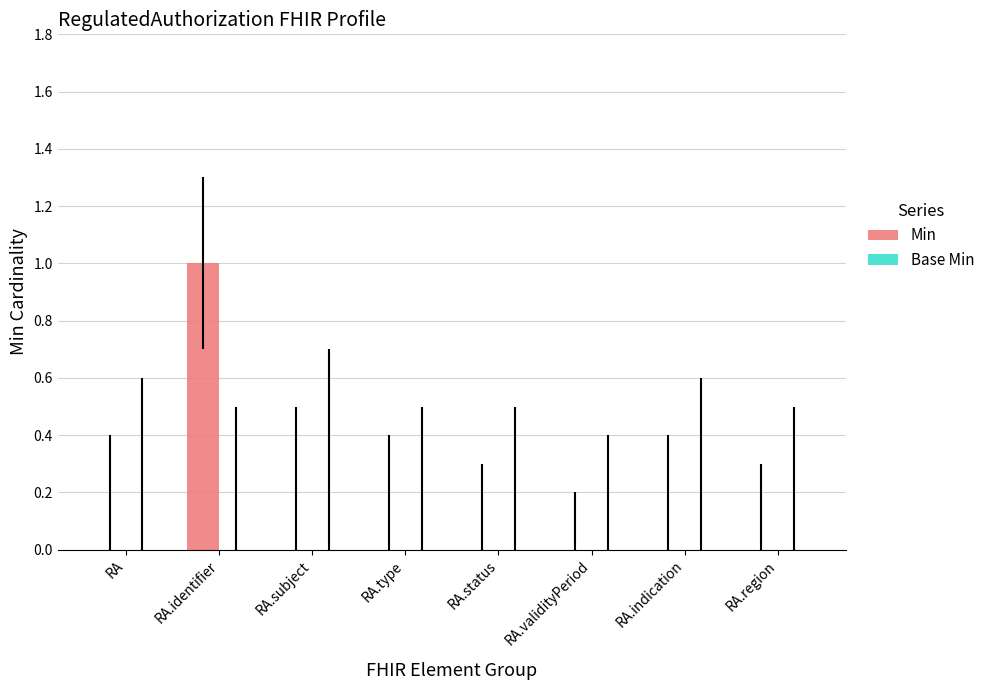

The chart shows a value of 0 at RA.subject. True or false?

True